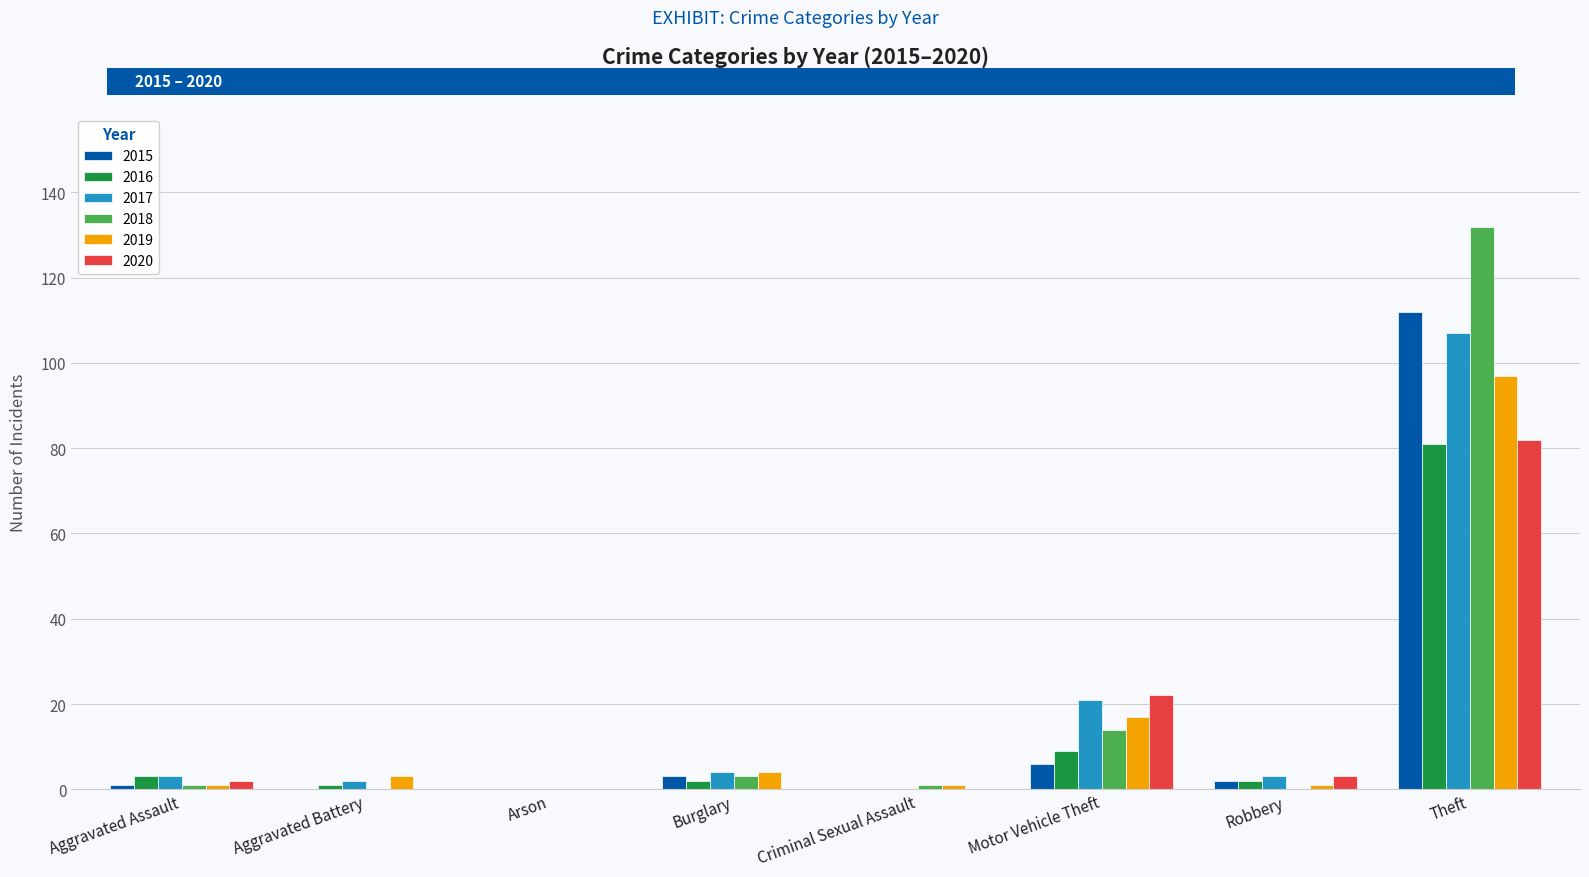

What is the sum of the 2018 values at Theft and Arson?

132